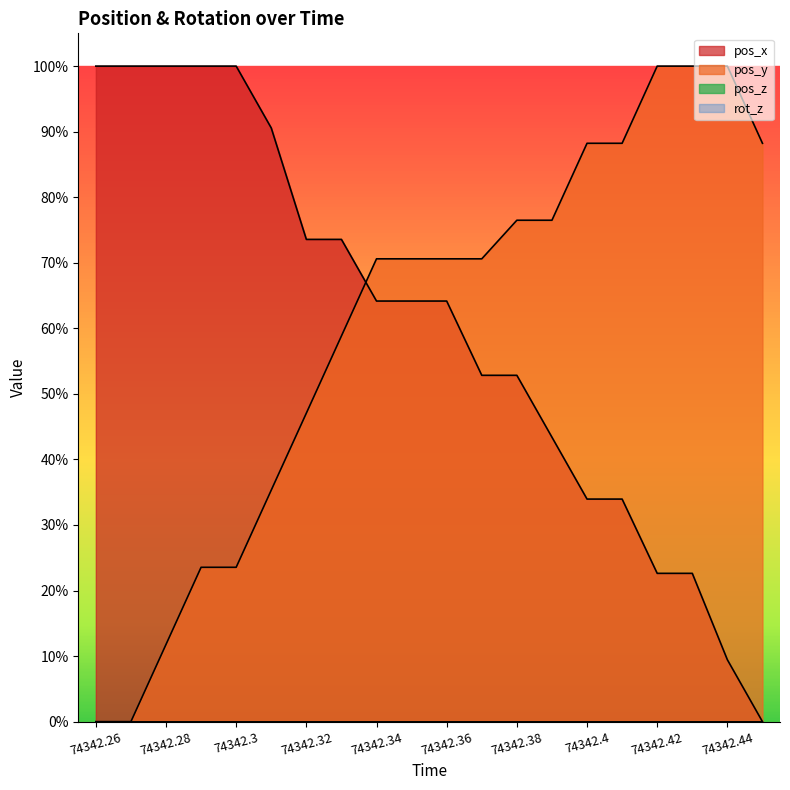

The pos_y series shows 116.3 at 74342.41. True or false?

False